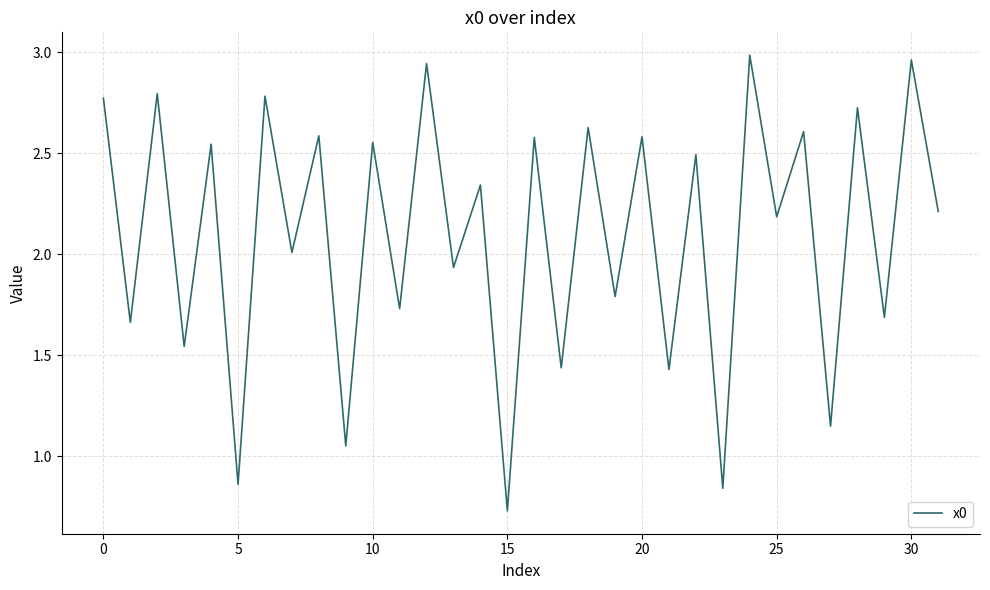

What is the sum of all values?

67.1